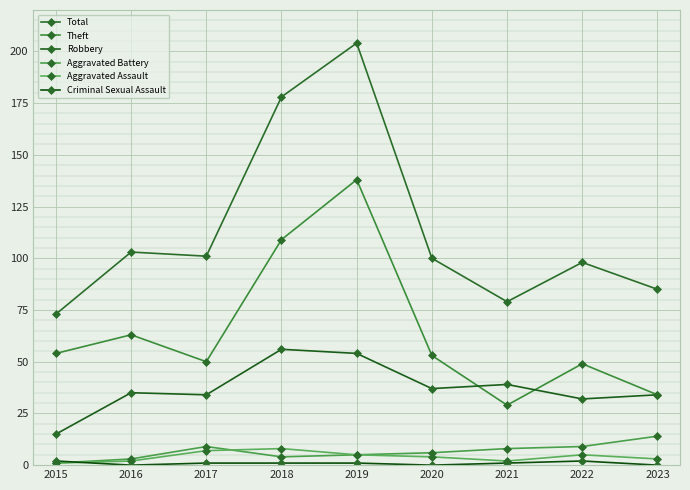

Is it true that Aggravated Assault equals 5 at 2022?

True